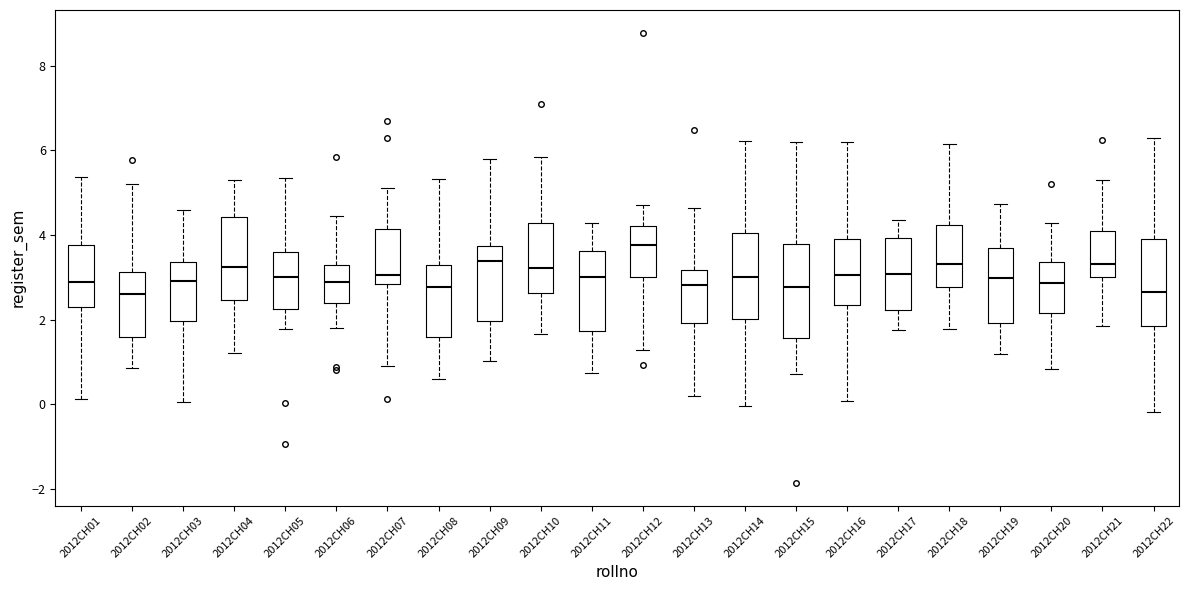

Reading left to right, read every box against the y-axis: the position of its median line, the range the box covers, and the ends of its whiskers. The values are not printed on the chart, so give them approximately, as read against the axis.

2012CH01: median 2.8, box 2.4 to 3.8, whiskers 0.2 to 5.4
2012CH02: median 2.6, box 1.6 to 3.2, whiskers 0.8 to 5.2
2012CH03: median 3.0, box 2.0 to 3.4, whiskers 0.0 to 4.6
2012CH04: median 3.2, box 2.4 to 4.4, whiskers 1.2 to 5.4
2012CH05: median 3.0, box 2.2 to 3.6, whiskers 1.8 to 5.4
2012CH06: median 2.8, box 2.4 to 3.2, whiskers 1.8 to 4.4
2012CH07: median 3.0, box 2.8 to 4.2, whiskers 0.8 to 5.2
2012CH08: median 2.8, box 1.6 to 3.2, whiskers 0.6 to 5.4
2012CH09: median 3.4, box 2.0 to 3.8, whiskers 1.0 to 5.8
2012CH10: median 3.2, box 2.6 to 4.2, whiskers 1.6 to 5.8
2012CH11: median 3.0, box 1.8 to 3.6, whiskers 0.8 to 4.2
2012CH12: median 3.8, box 3.0 to 4.2, whiskers 1.2 to 4.8
2012CH13: median 2.8, box 2.0 to 3.2, whiskers 0.2 to 4.6
2012CH14: median 3.0, box 2.0 to 4.0, whiskers 0.0 to 6.2
2012CH15: median 2.8, box 1.6 to 3.8, whiskers 0.8 to 6.2
2012CH16: median 3.0, box 2.4 to 4.0, whiskers 0.0 to 6.2
2012CH17: median 3.0, box 2.2 to 4.0, whiskers 1.8 to 4.4
2012CH18: median 3.4, box 2.8 to 4.2, whiskers 1.8 to 6.2
2012CH19: median 3.0, box 2.0 to 3.6, whiskers 1.2 to 4.8
2012CH20: median 2.8, box 2.2 to 3.4, whiskers 0.8 to 4.2
2012CH21: median 3.4, box 3.0 to 4.2, whiskers 1.8 to 5.2
2012CH22: median 2.6, box 1.8 to 4.0, whiskers -0.2 to 6.2